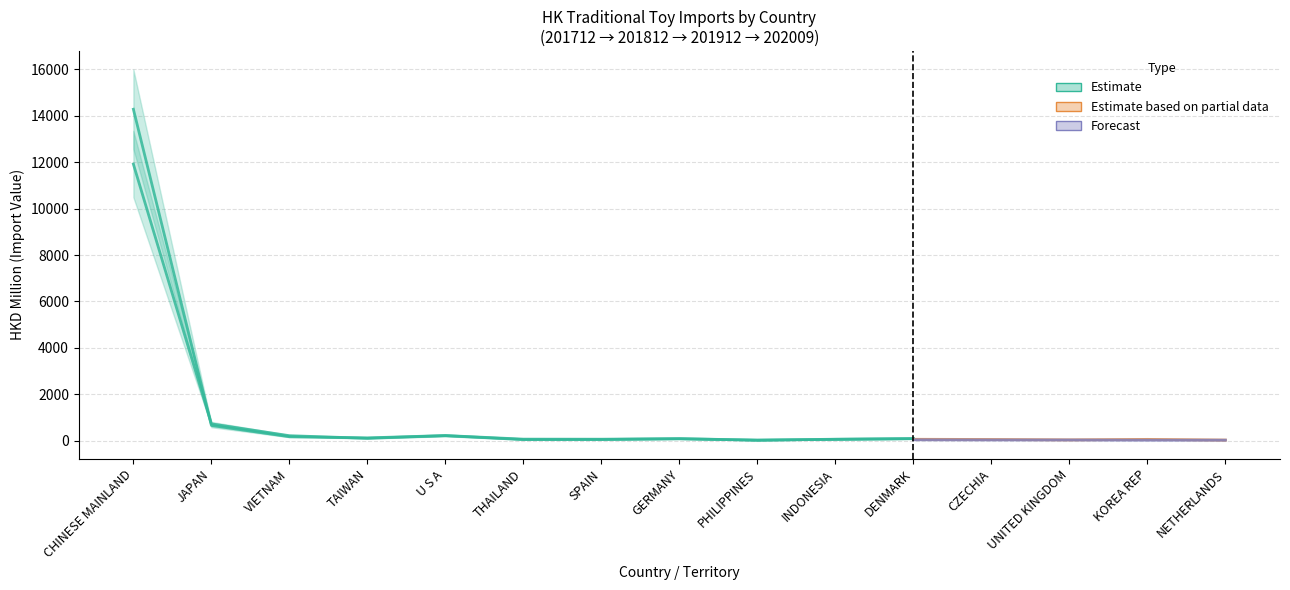

What is the average value of the 201912 series?

837.4